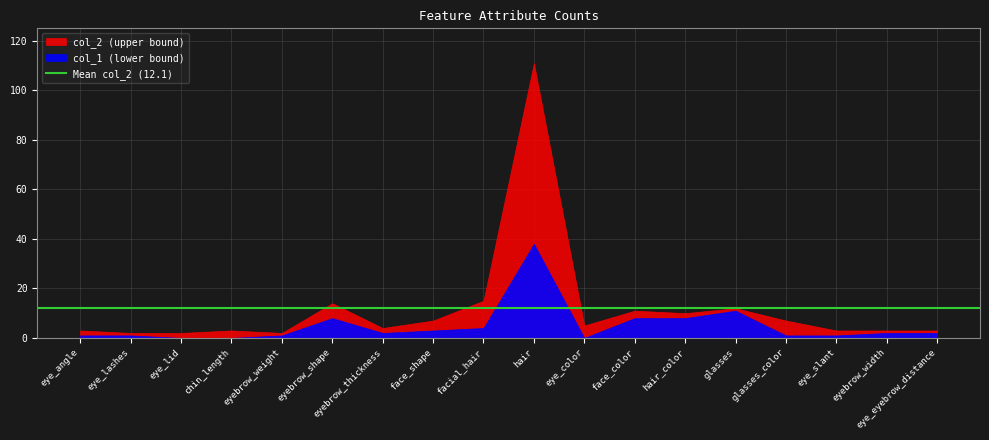

List the labels in order of col_2 value, largest first.

hair, facial_hair, eyebrow_shape, glasses, face_color, hair_color, face_shape, glasses_color, eye_color, eyebrow_thickness, eye_angle, chin_length, eye_slant, eyebrow_width, eye_eyebrow_distance, eye_lashes, eye_lid, eyebrow_weight